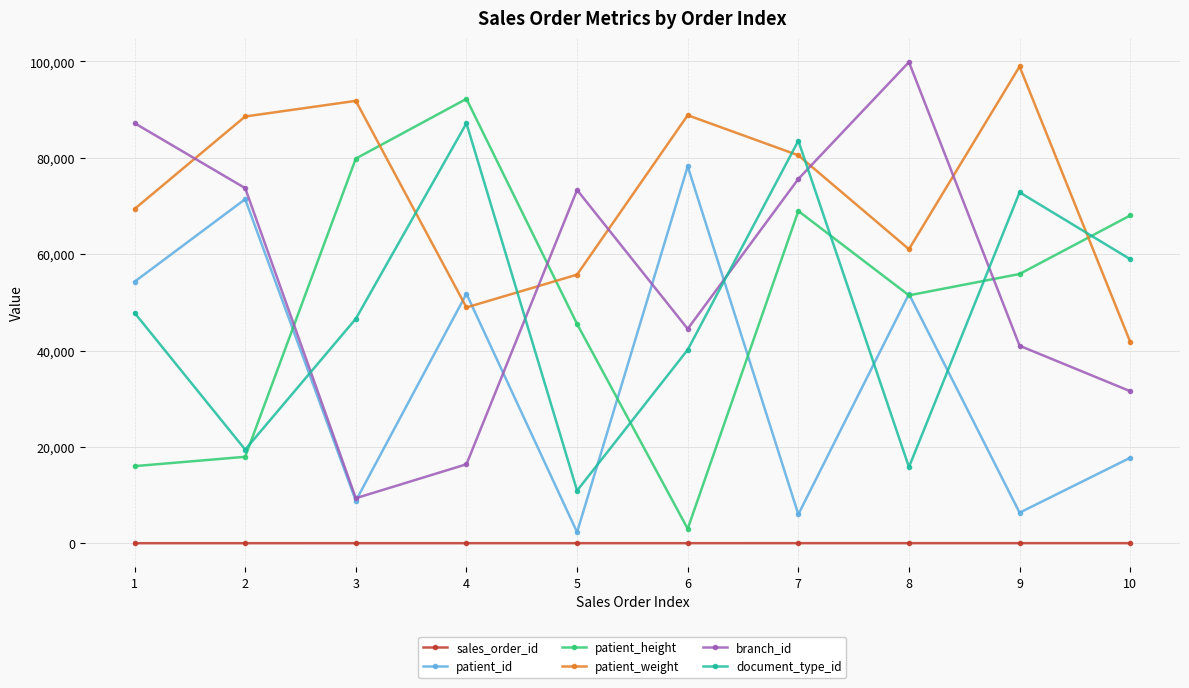

Which category has the highest value in the patient_id series?

6